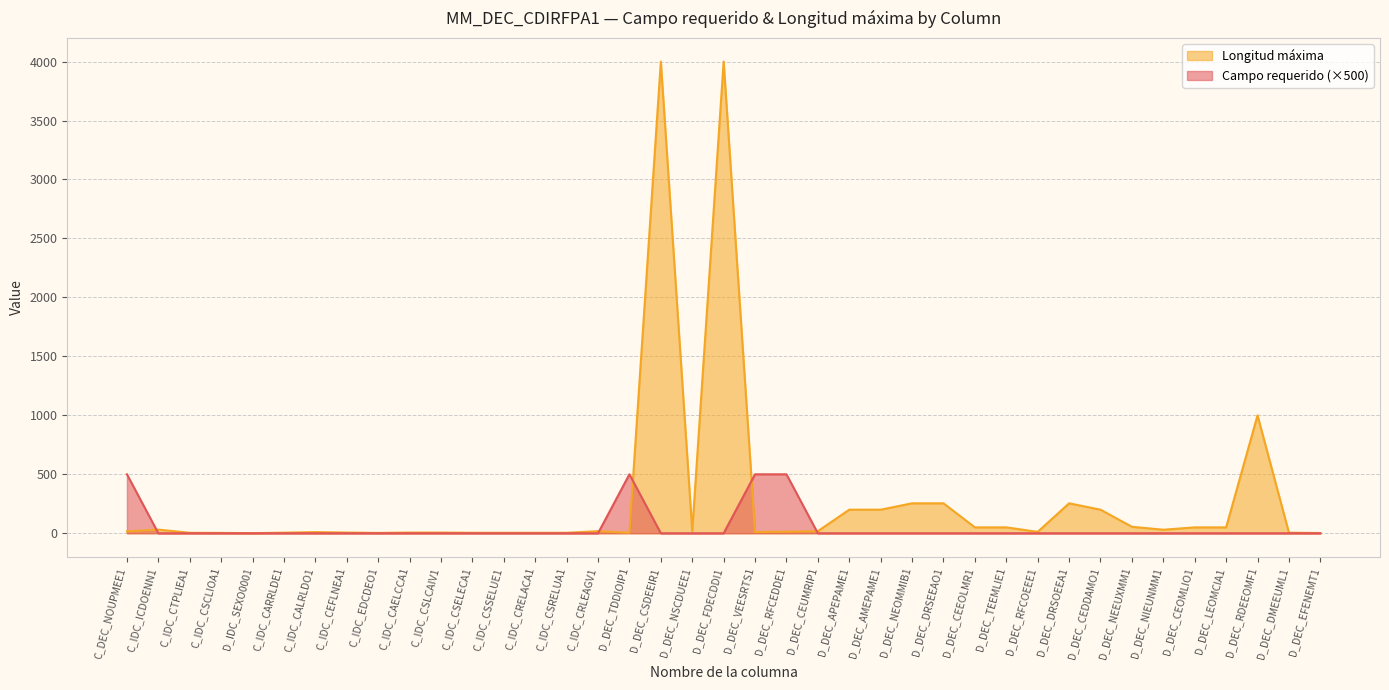

What is the spread (max minus min) of values at D_DEC_NEOMMIB1?

254